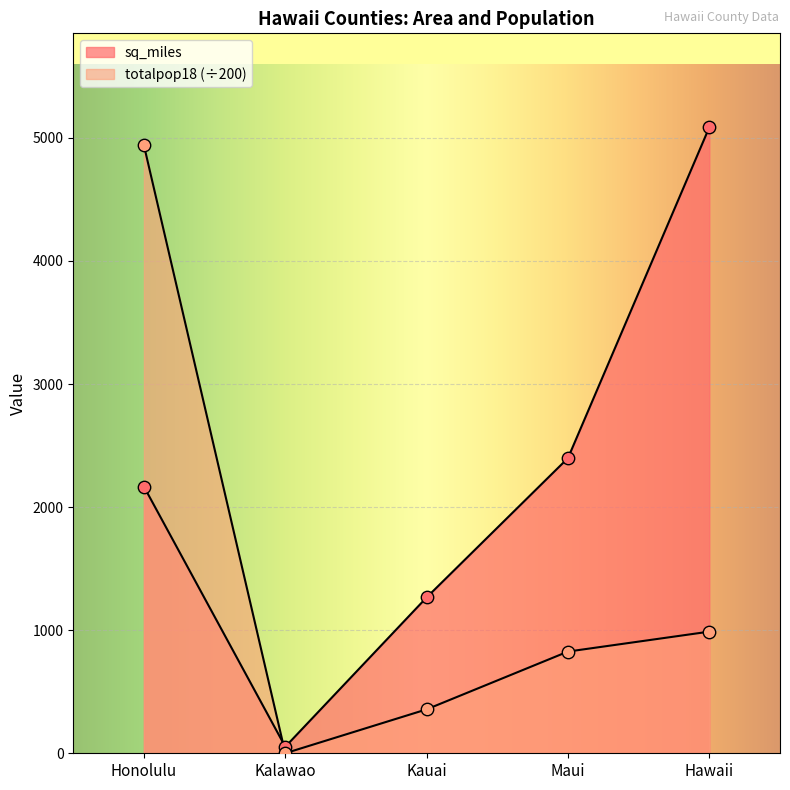

What is the total value across all series at Kauai?

1623.2